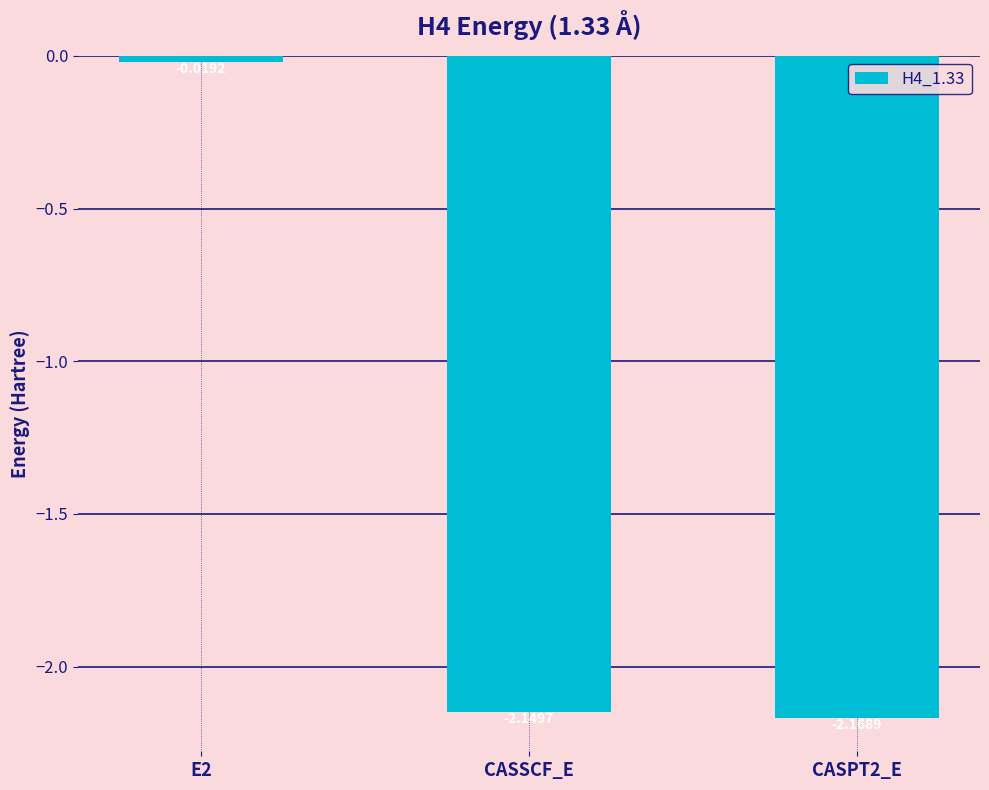

What is the average value?

-1.4